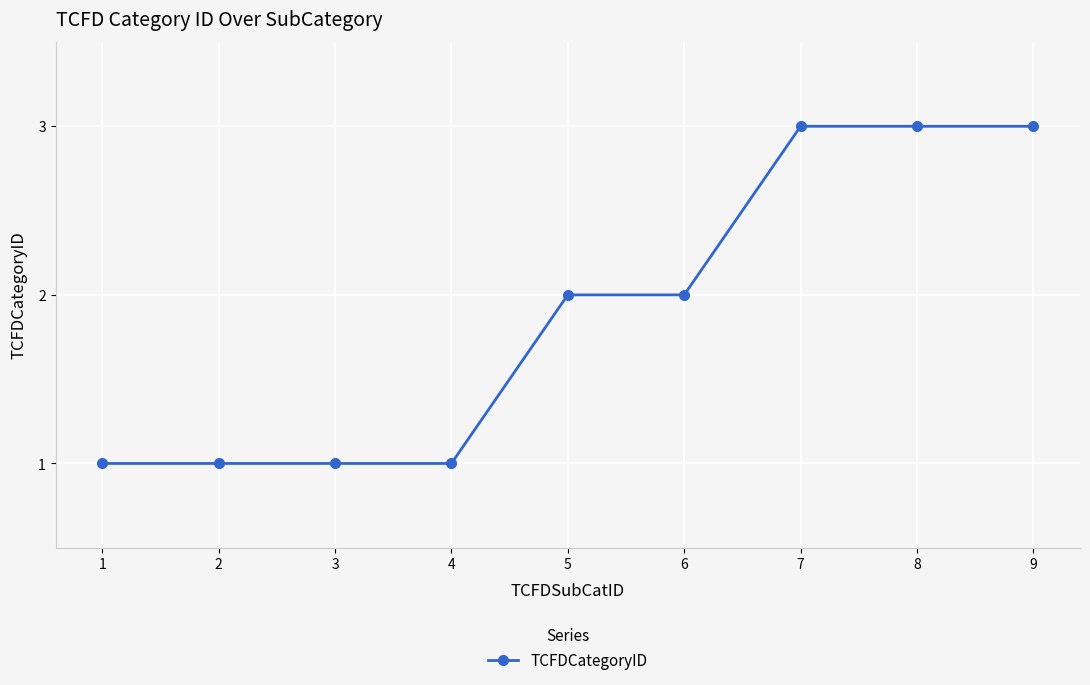

Does the chart have visible grid lines?

Yes